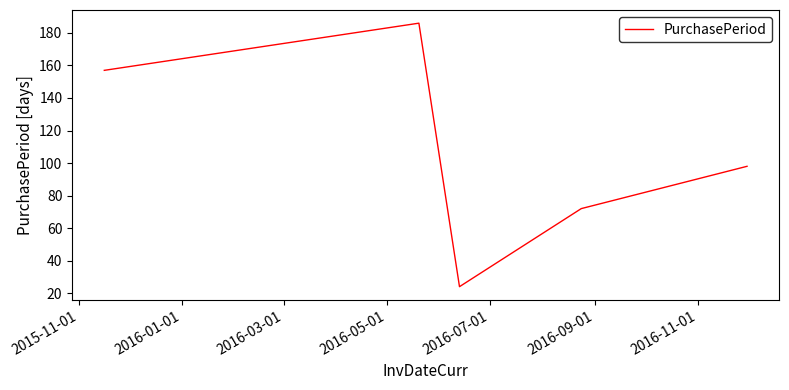

How many interior local valleys (lower than both neighbors) does the data have?

1